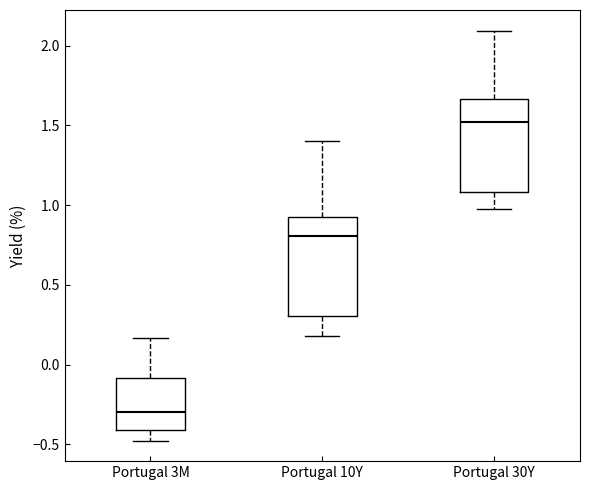

Reading left to right, read every box against the y-axis: the position of its median line, the range the box covers, and the ends of its whiskers. The values are not printed on the chart, so give them approximately, as read against the axis.

Portugal 3M: median -0.30, box -0.40 to -0.10, whiskers -0.50 to 0.15
Portugal 10Y: median 0.80, box 0.30 to 0.90, whiskers 0.20 to 1.40
Portugal 30Y: median 1.50, box 1.10 to 1.65, whiskers 1.00 to 2.10